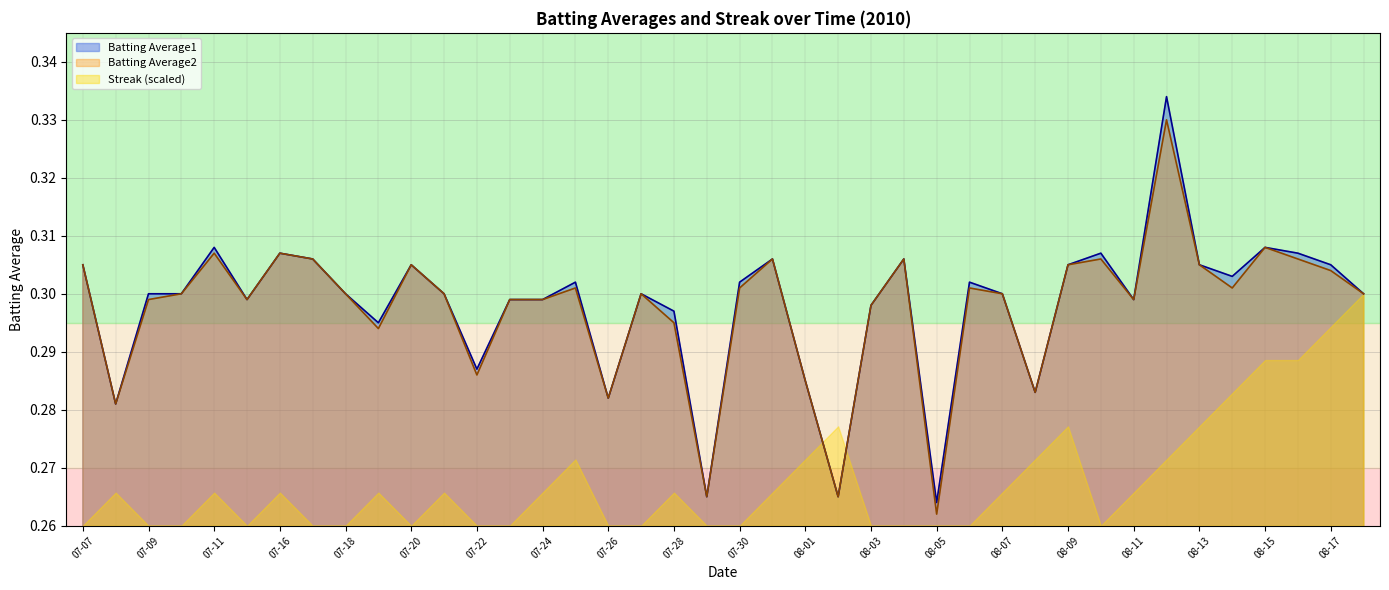

True or false: Batting Average1 and Batting Average2 cross at least once.

False